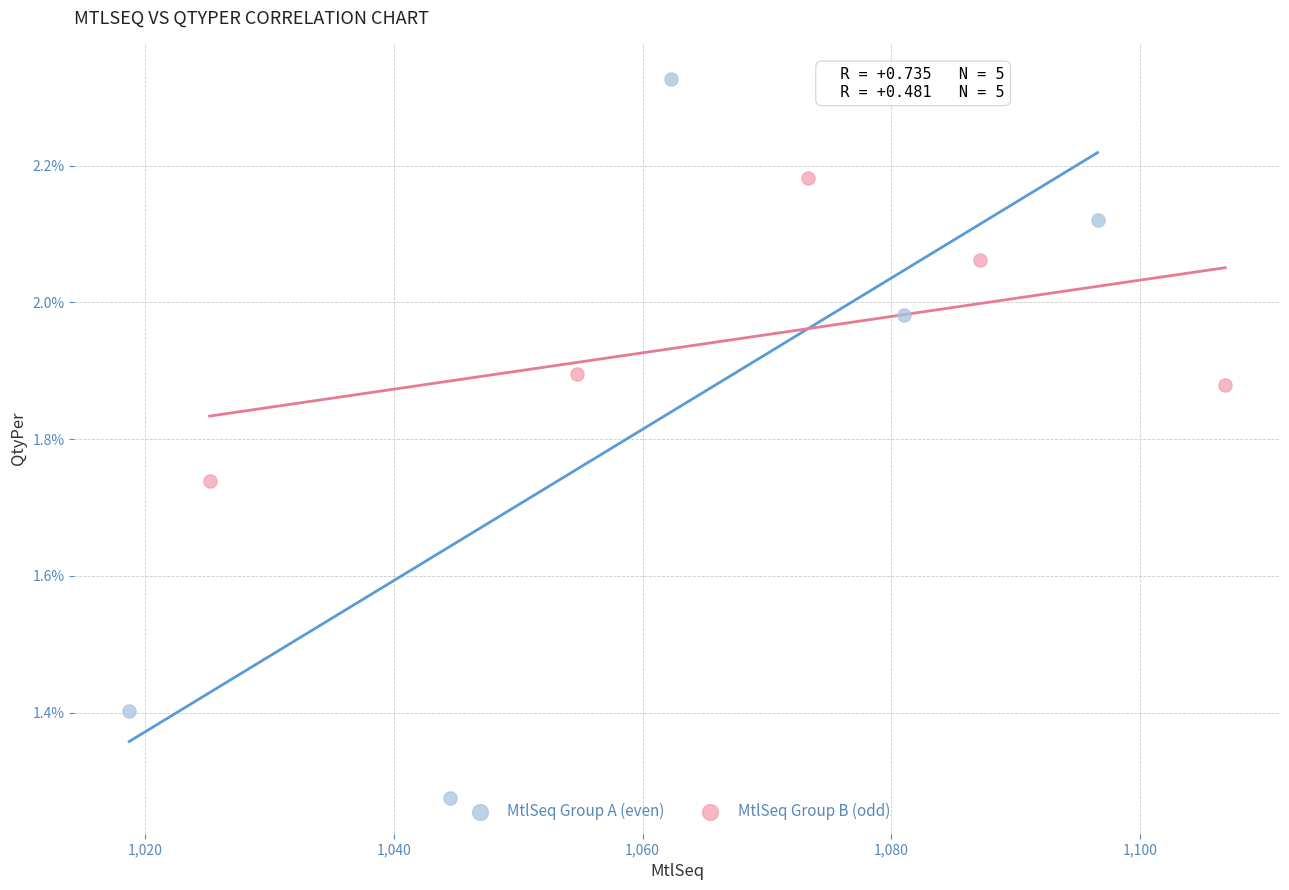

Which series reaches the maximum Y coordinate?

MtlSeq Group A (even)